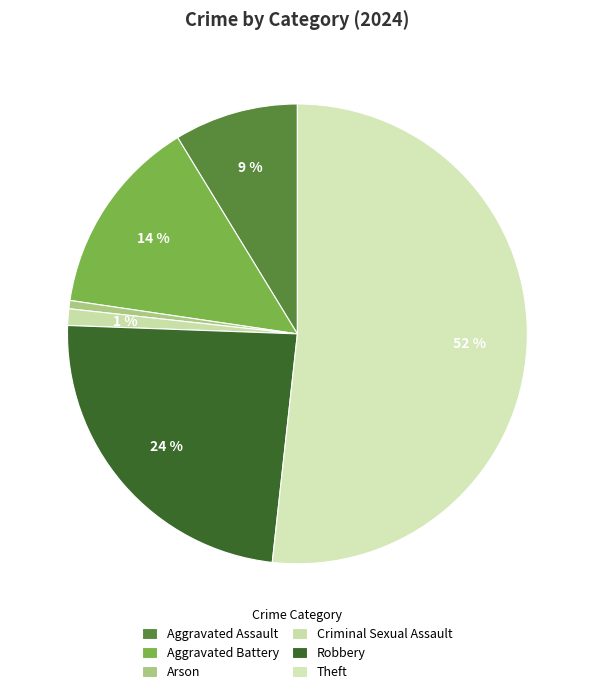

True or false: Arson accounts for 11% of the total.

False